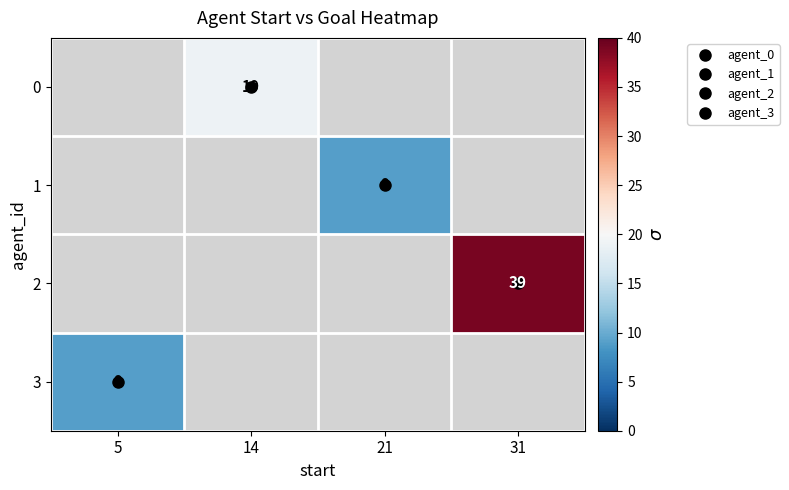

How many data points does each series have?

4